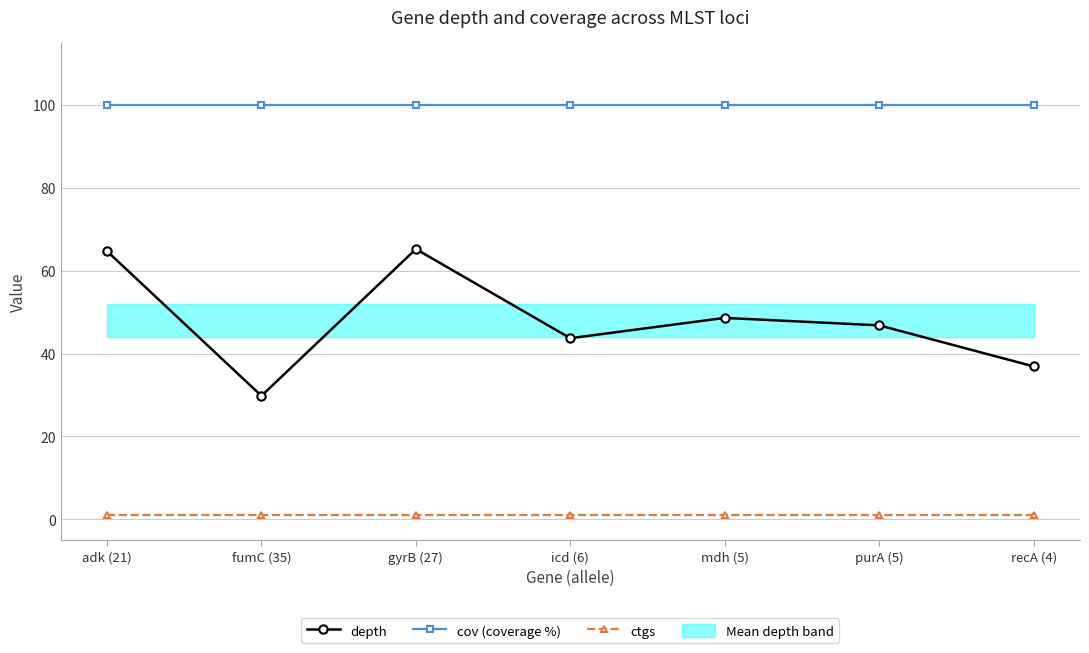

True or false: depth and ctgs intersect in this chart.

False